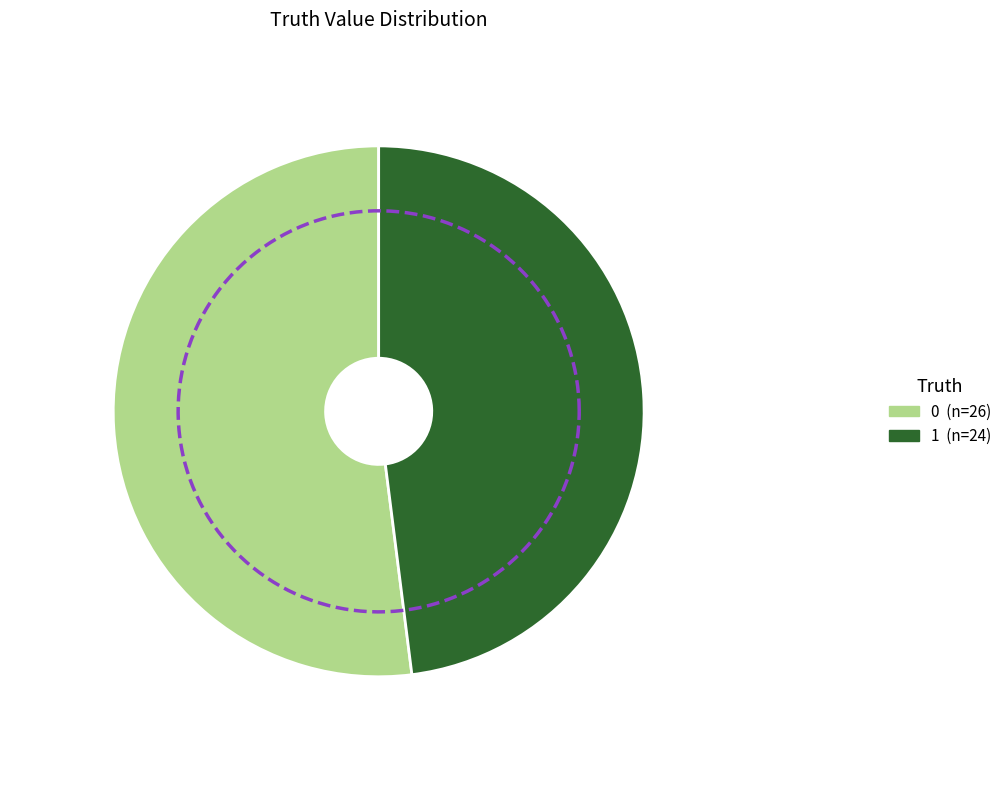

Rank the categories by value from highest to lowest.

0, 1